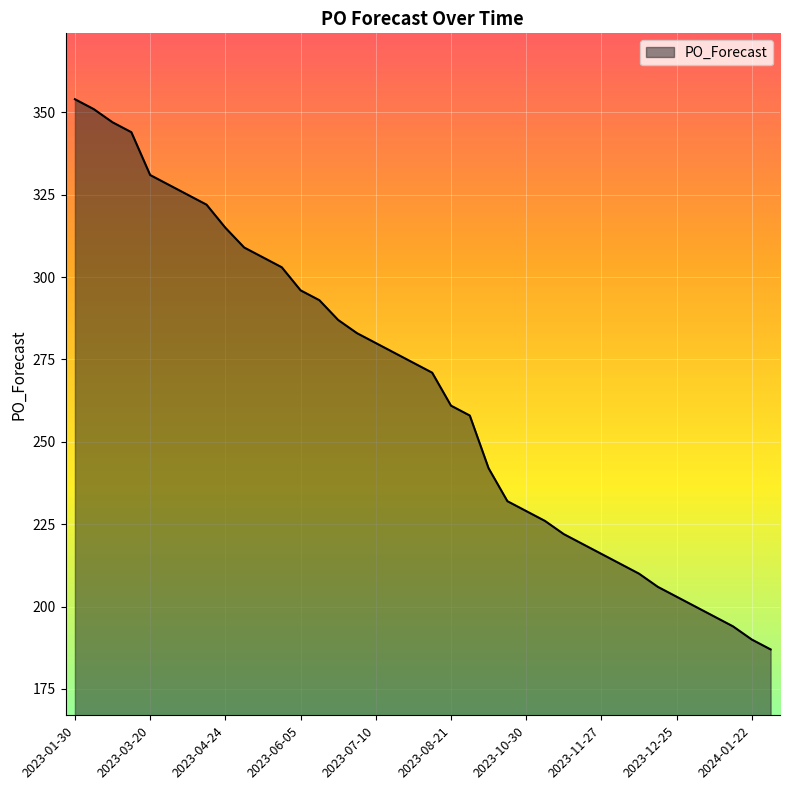

What is the average value?

266